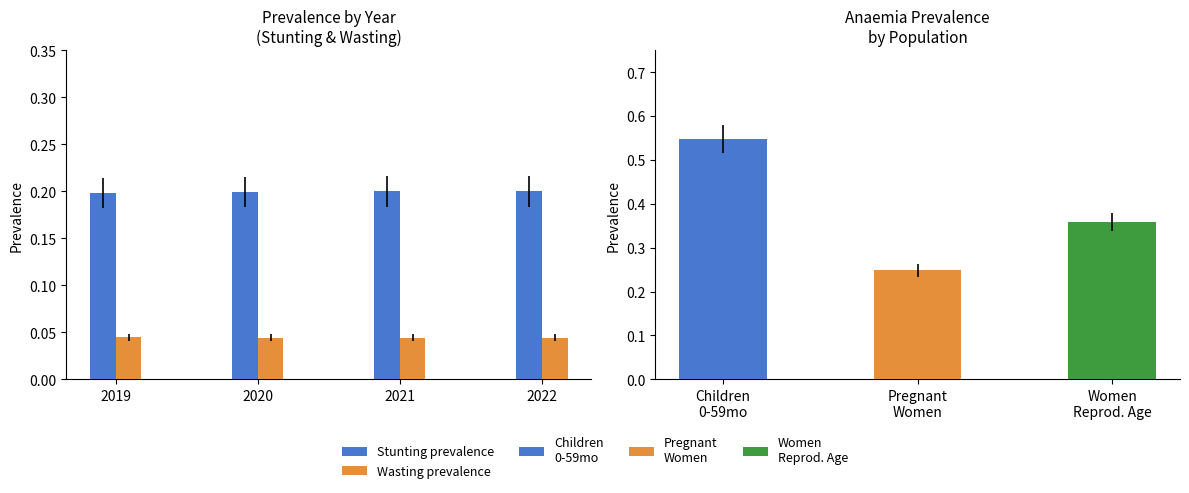

Is it true that Wasting prevalence equals 0.0 at 2019?

False